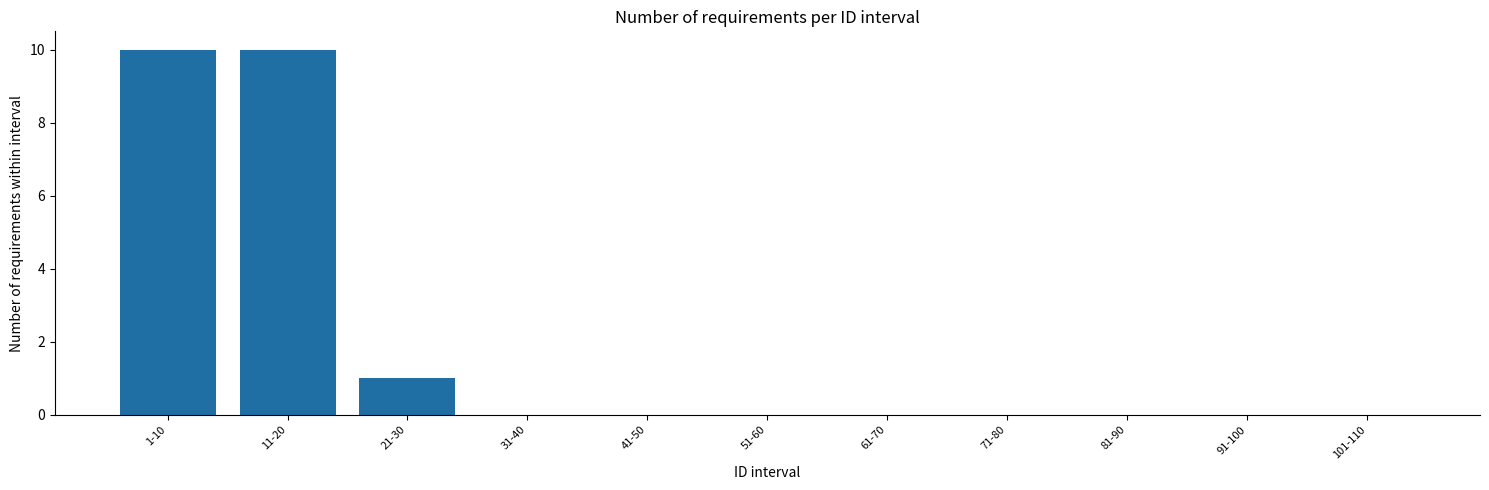

Reading right to left, list all the values displayed in this chart.

101-110=0	91-100=0	81-90=0	71-80=0	61-70=0	51-60=0	41-50=0	31-40=0	21-30=1	11-20=10	1-10=10